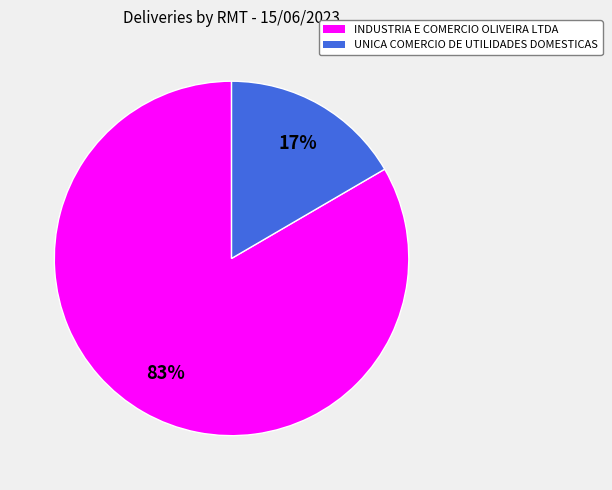

To the nearest percent, what is the average slice percentage?

50%